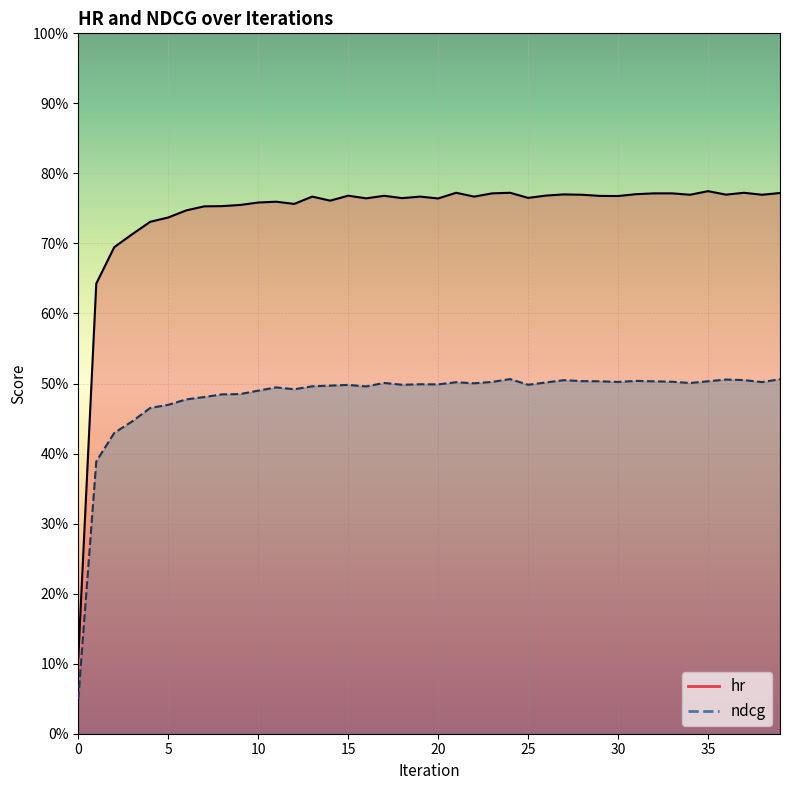

What is the difference between the maximum and second lowest values in the ndcg series?

0.1